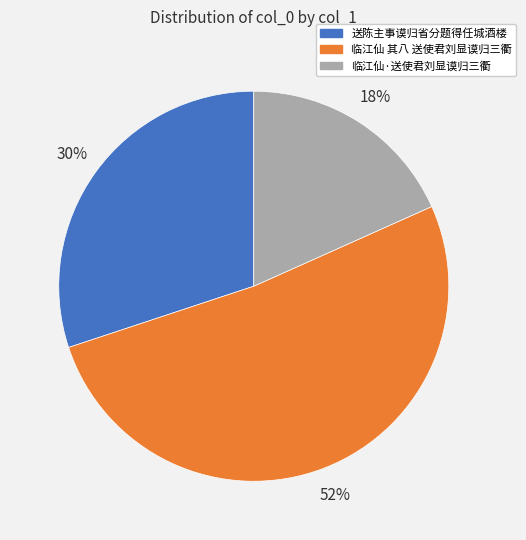

Combined, do 临江仙·送使君刘显谟归三衢 and 送陈主事谟归省分题得任城酒楼 account for over 50%?

No